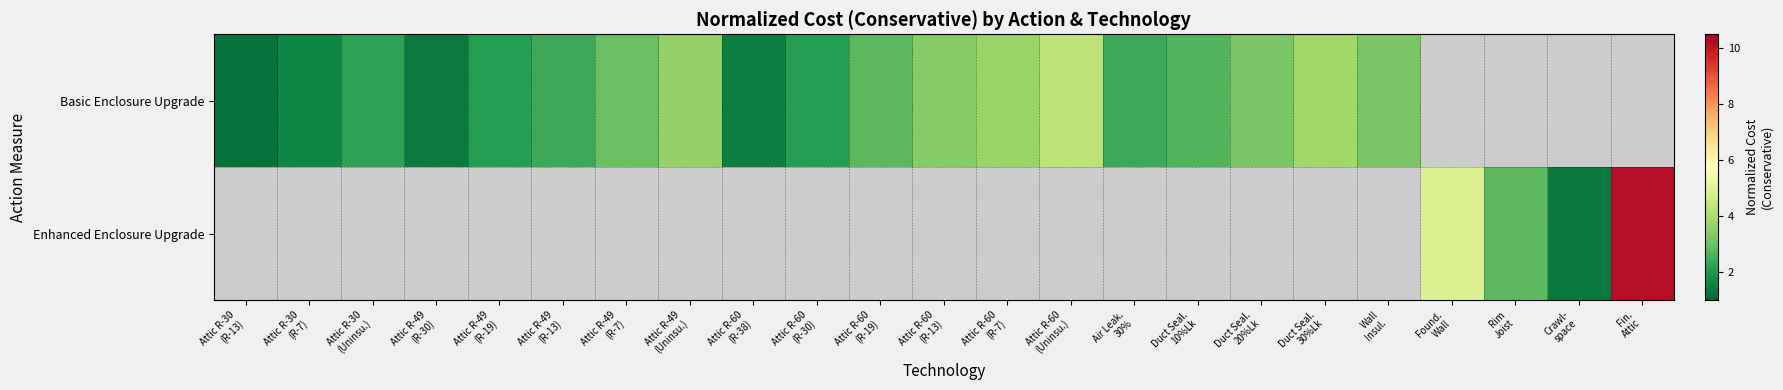

At which category is the sum across all series the highest?

Fin.
Attic